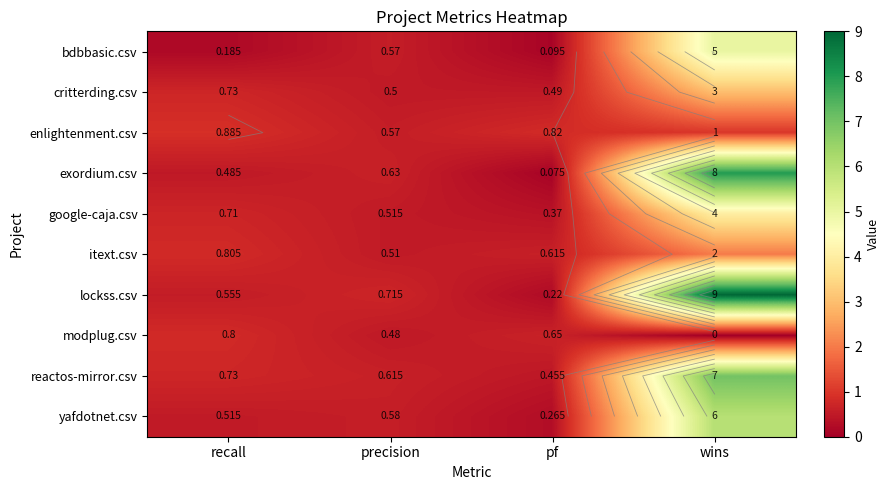

The value of exordium.csv at precision is 0.3. True or false?

False